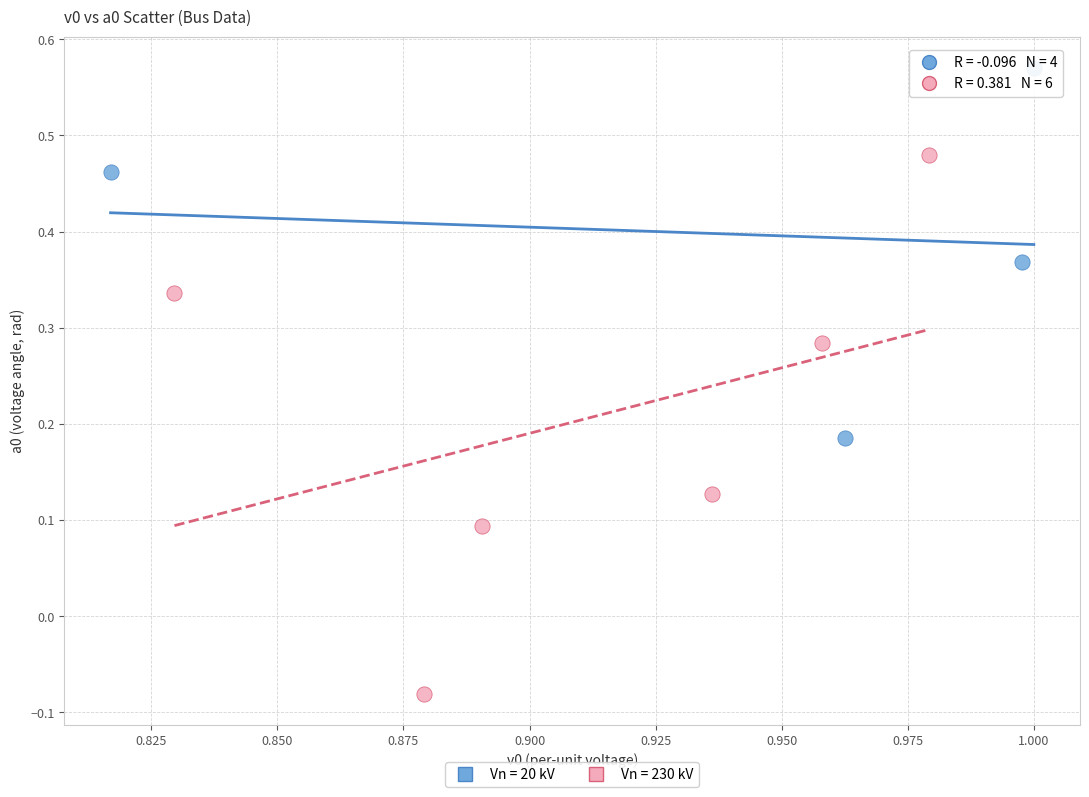

Which series reaches the minimum Y coordinate?

Vn = 230 kV